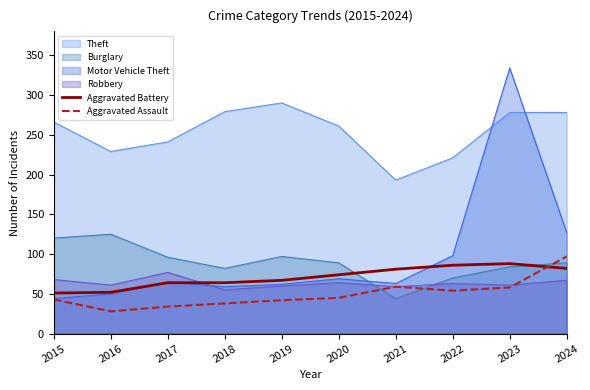

List the series in order of their peak value, lowest first.

Robbery, Aggravated Battery, Aggravated Assault, Burglary, Theft, Motor Vehicle Theft